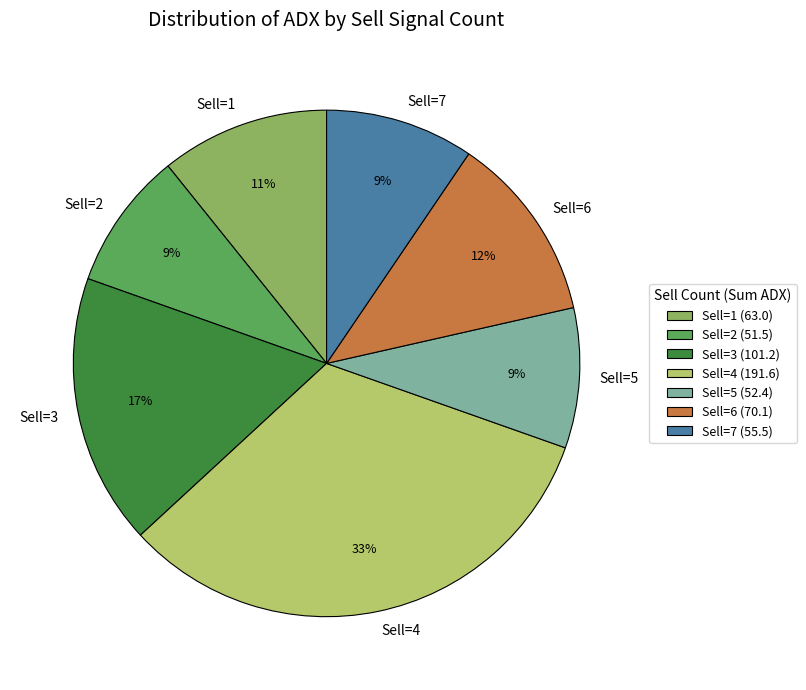

Between Sell=1 and Sell=5, which is larger?

Sell=1